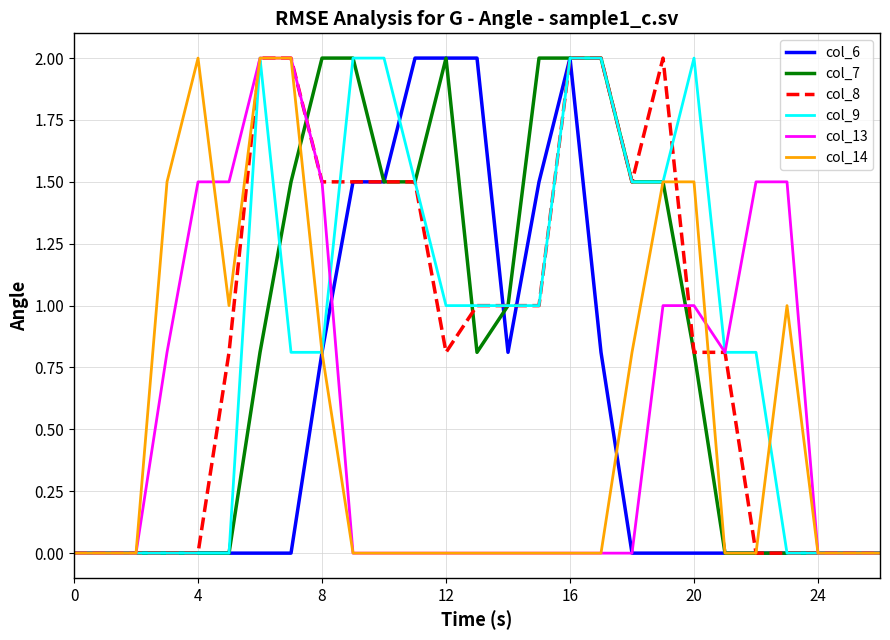

True or false: col_8 has more than 0 points higher than both neighbors.

True